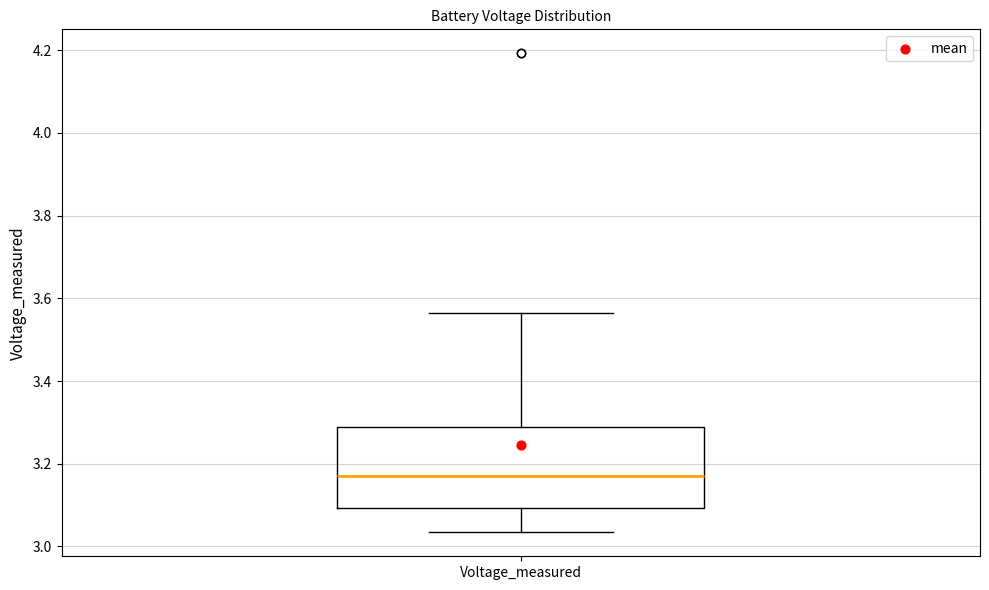

Read this box plot against the y-axis: the position of the median line, the range covered by the box, and the ends of both whiskers. The values are not printed on the chart, so give them approximately, as read against the axis.

median 3.18, box 3.10 to 3.28, whiskers 3.04 to 3.56